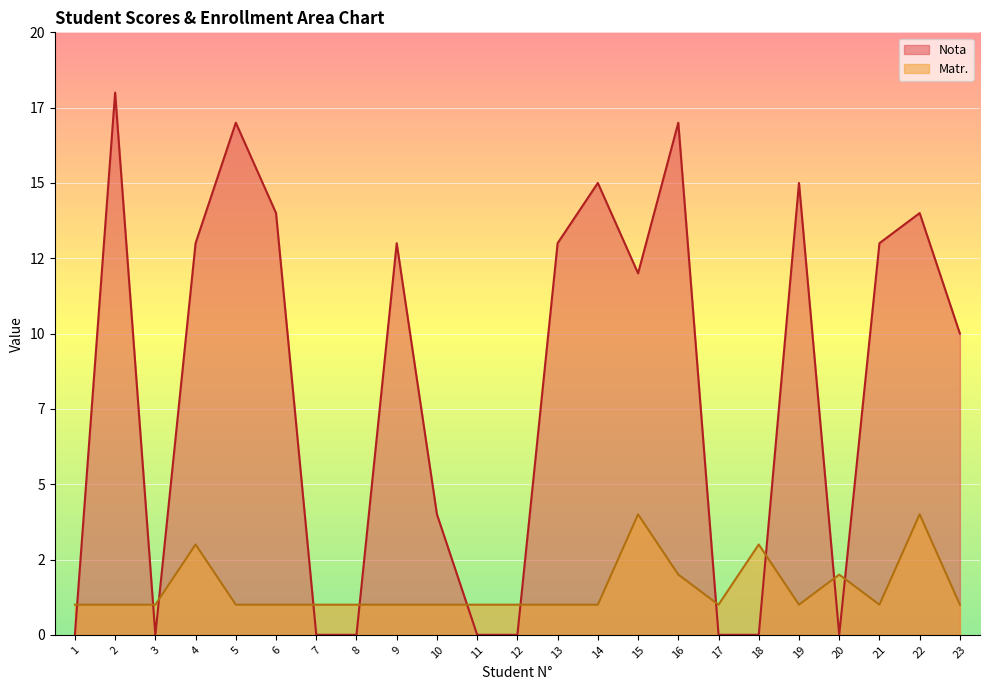

True or false: Nota and Matr. intersect in this chart.

True